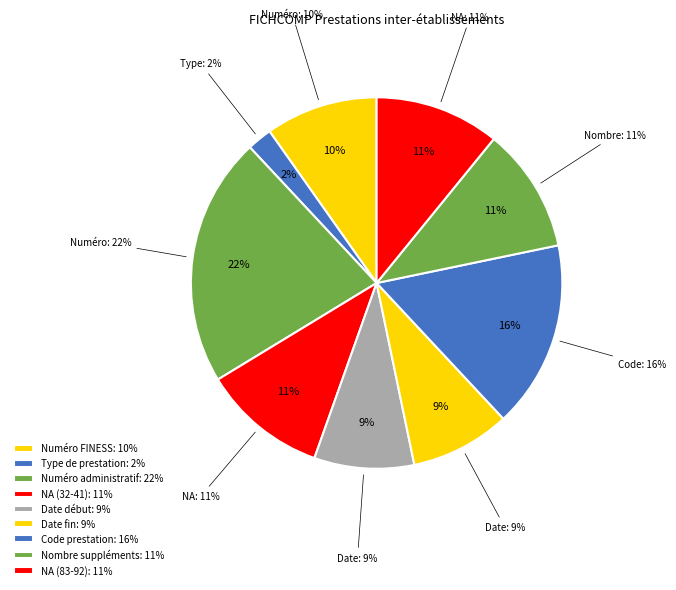

Rank the categories by value from lowest to highest.

Type de prestation, Date début, Date fin, Numéro FINESS, NA (32-41), Nombre suppléments, NA (83-92), Code prestation, Numéro administratif